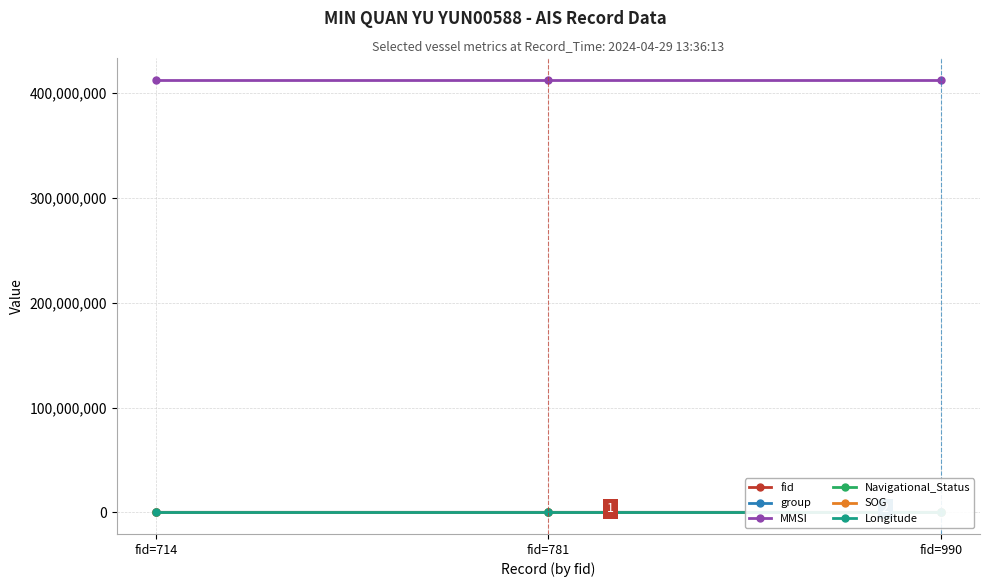

At fid=990, list the series in order from smallest to largest.

Navigational_Status, SOG, Longitude, group, fid, MMSI